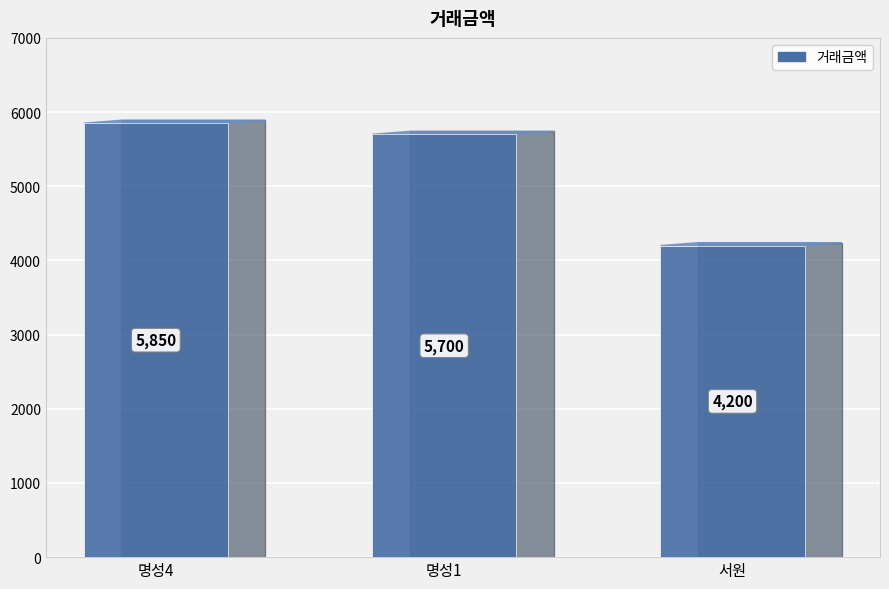

Is it true that the value at 서원 is 6356?

False